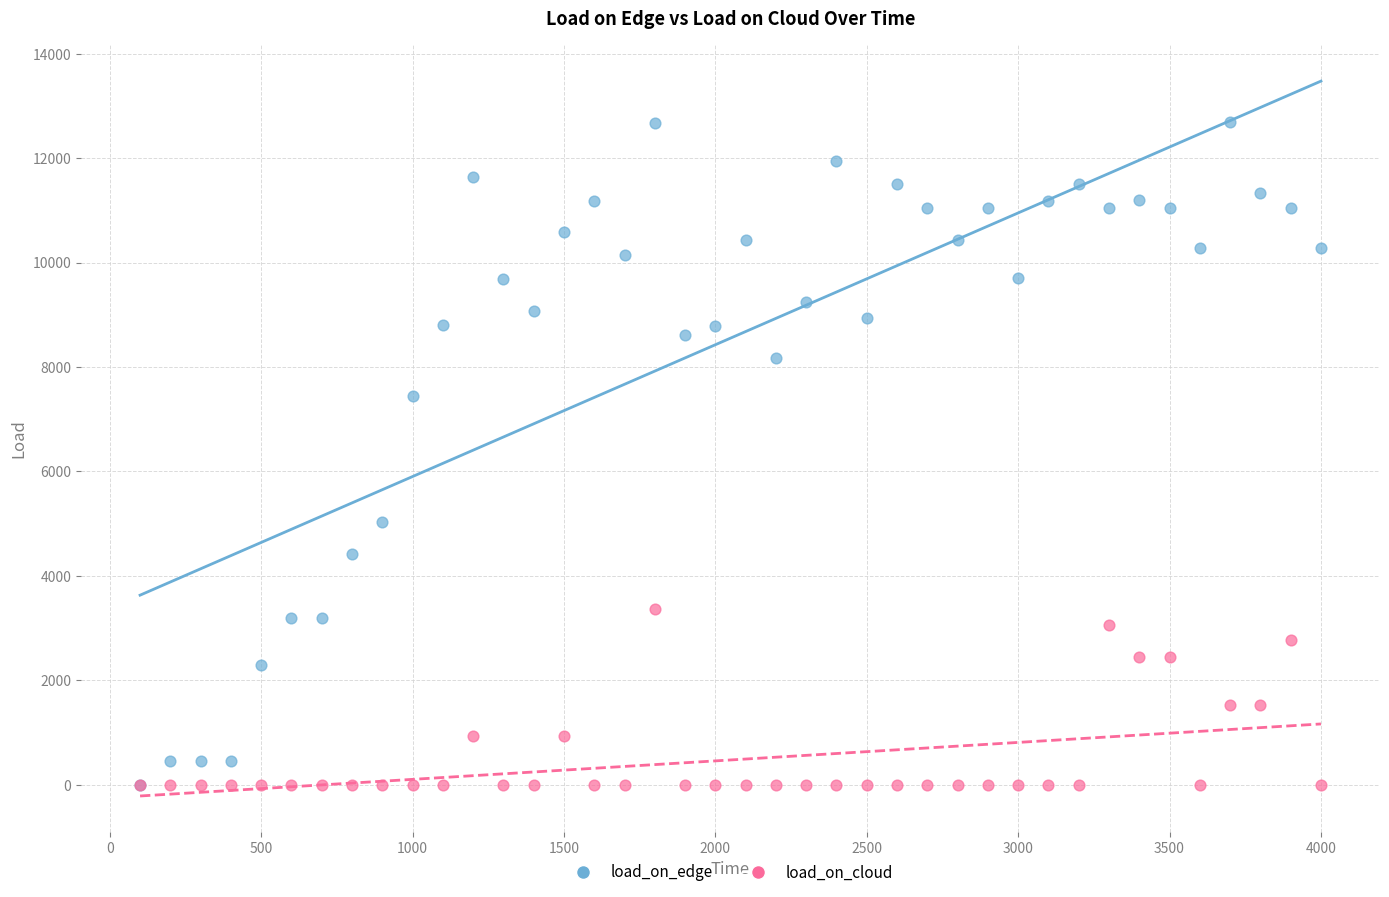

Across all series, what Y value is closest to 6350?

7437.5